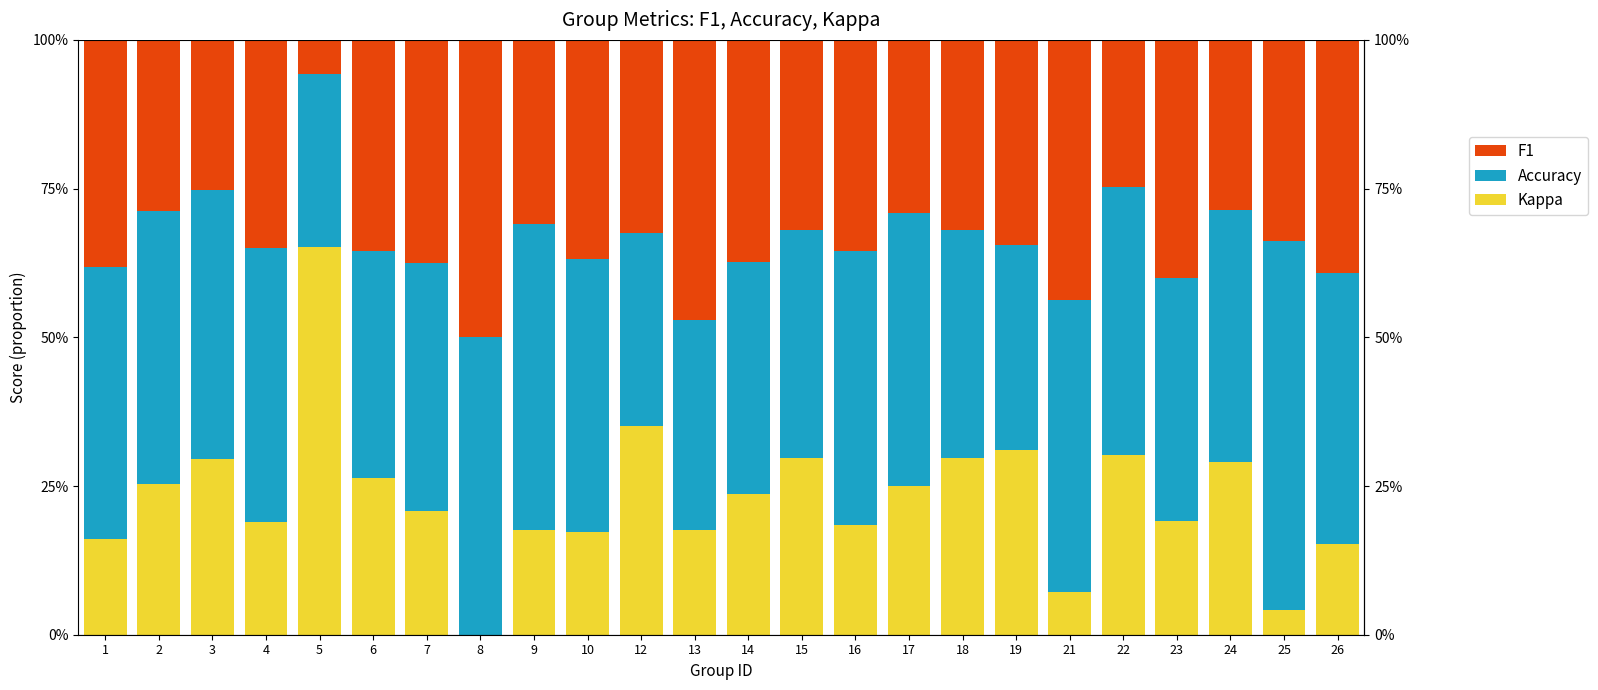

The Kappa series shows 34.4 at 8. True or false?

False